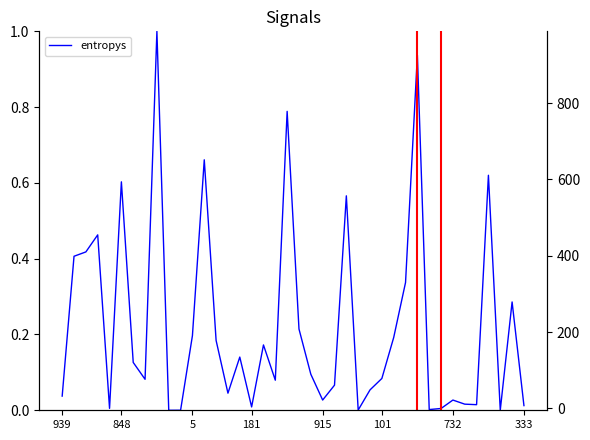

Where is labels nearest to the value 491?

28